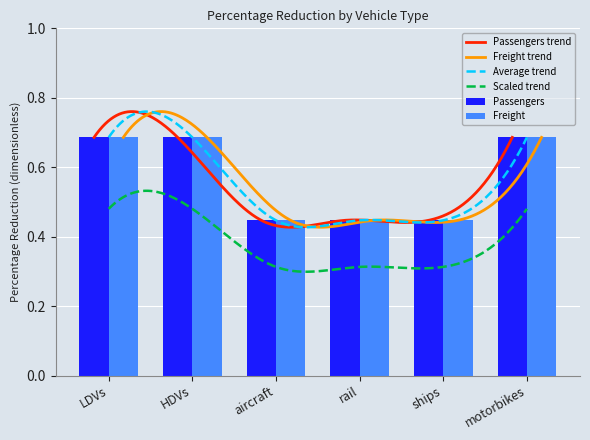

At which category is the sum across all series the highest?

LDVs